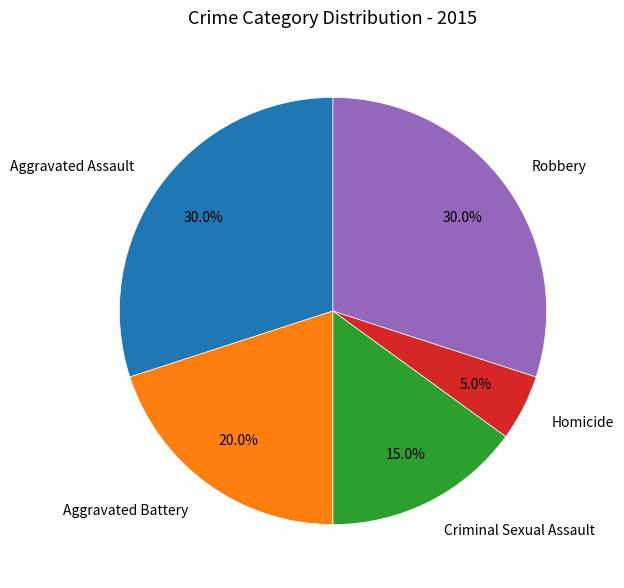

Is there any slice that represents more than half of the pie?

No